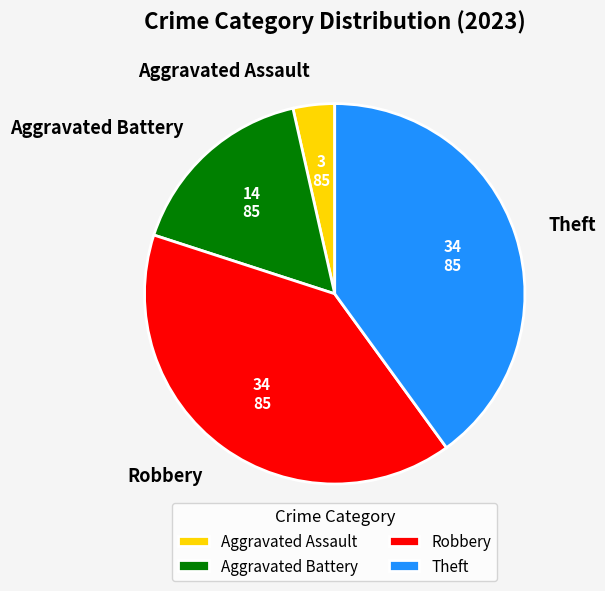

Do Theft and Aggravated Battery together represent more than half of the pie?

Yes